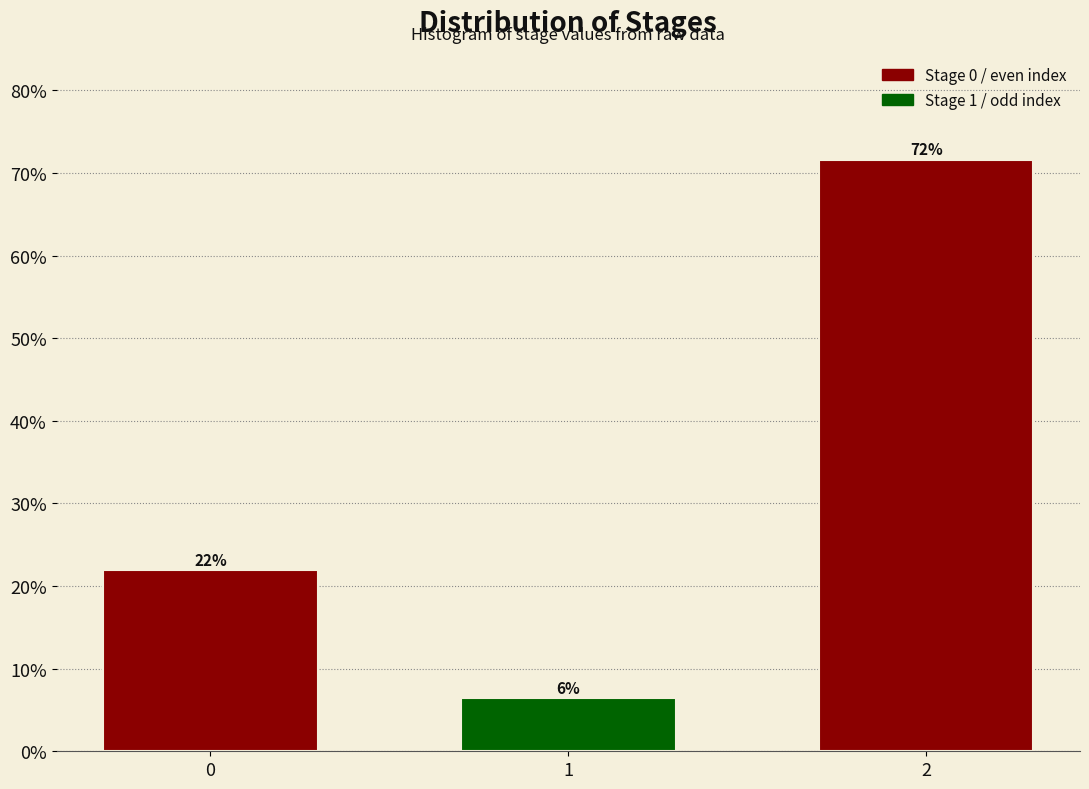

Are the bars horizontal?

No